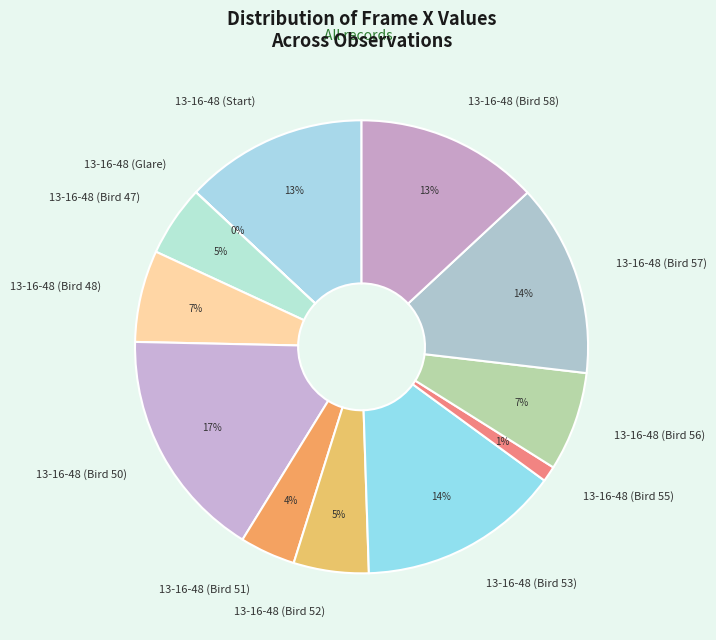

Is 13-16-48 (Bird 58) the majority of the pie?

No